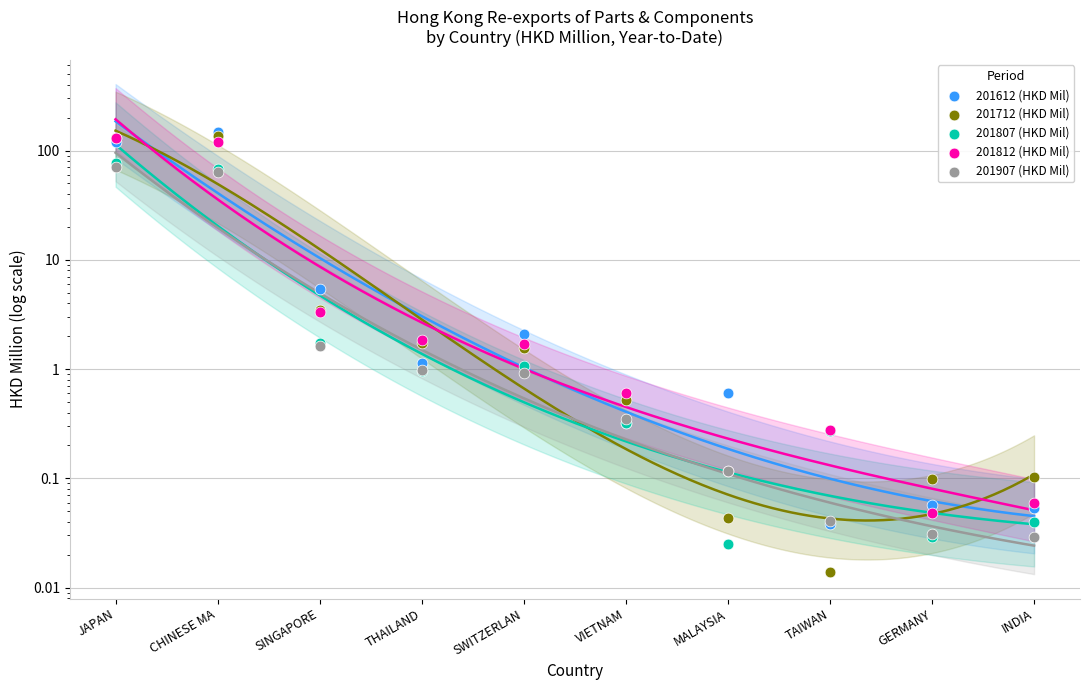

Which series has the largest total across all categories?

201612 (HKD Mil)